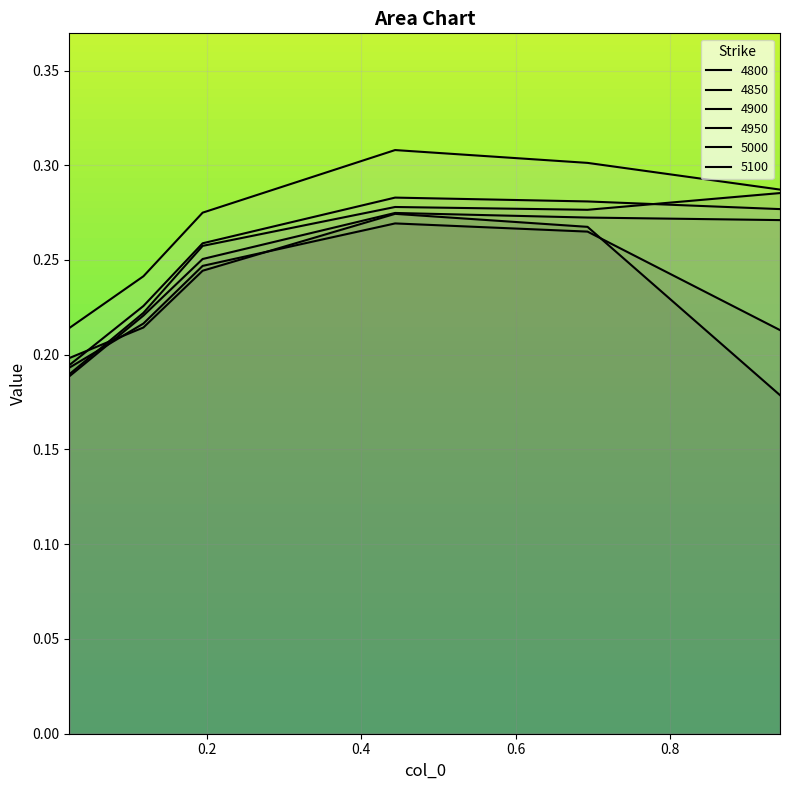

What is the approximate value of 4950 at 0.1945205479452055?

0.3